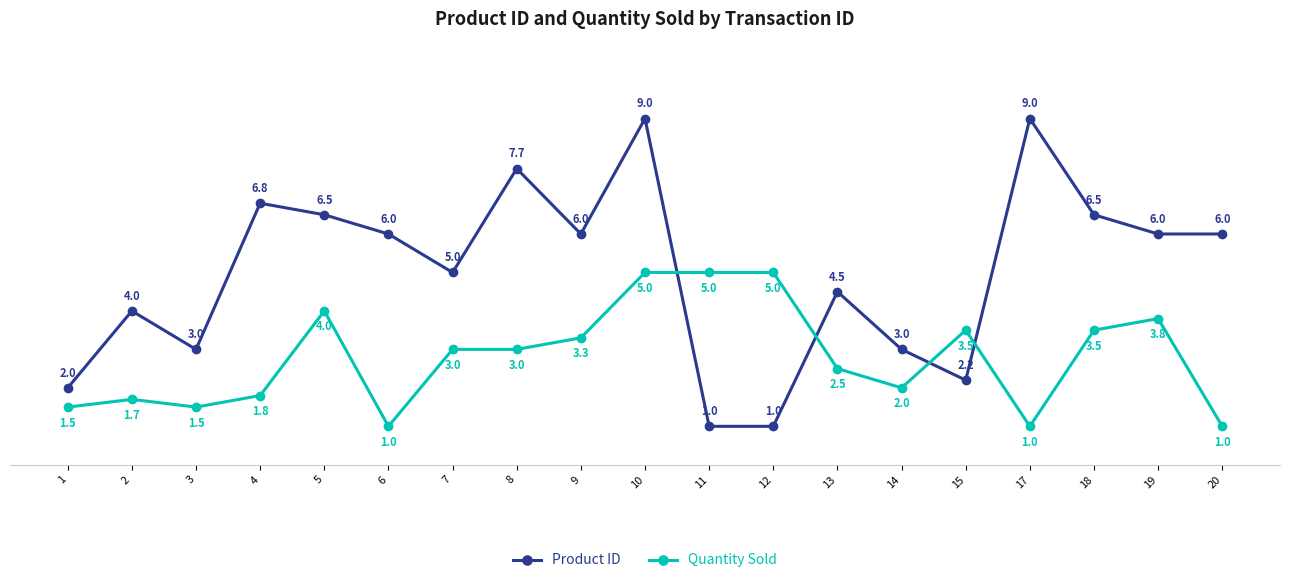

Which series has the largest range (max minus min)?

Product ID